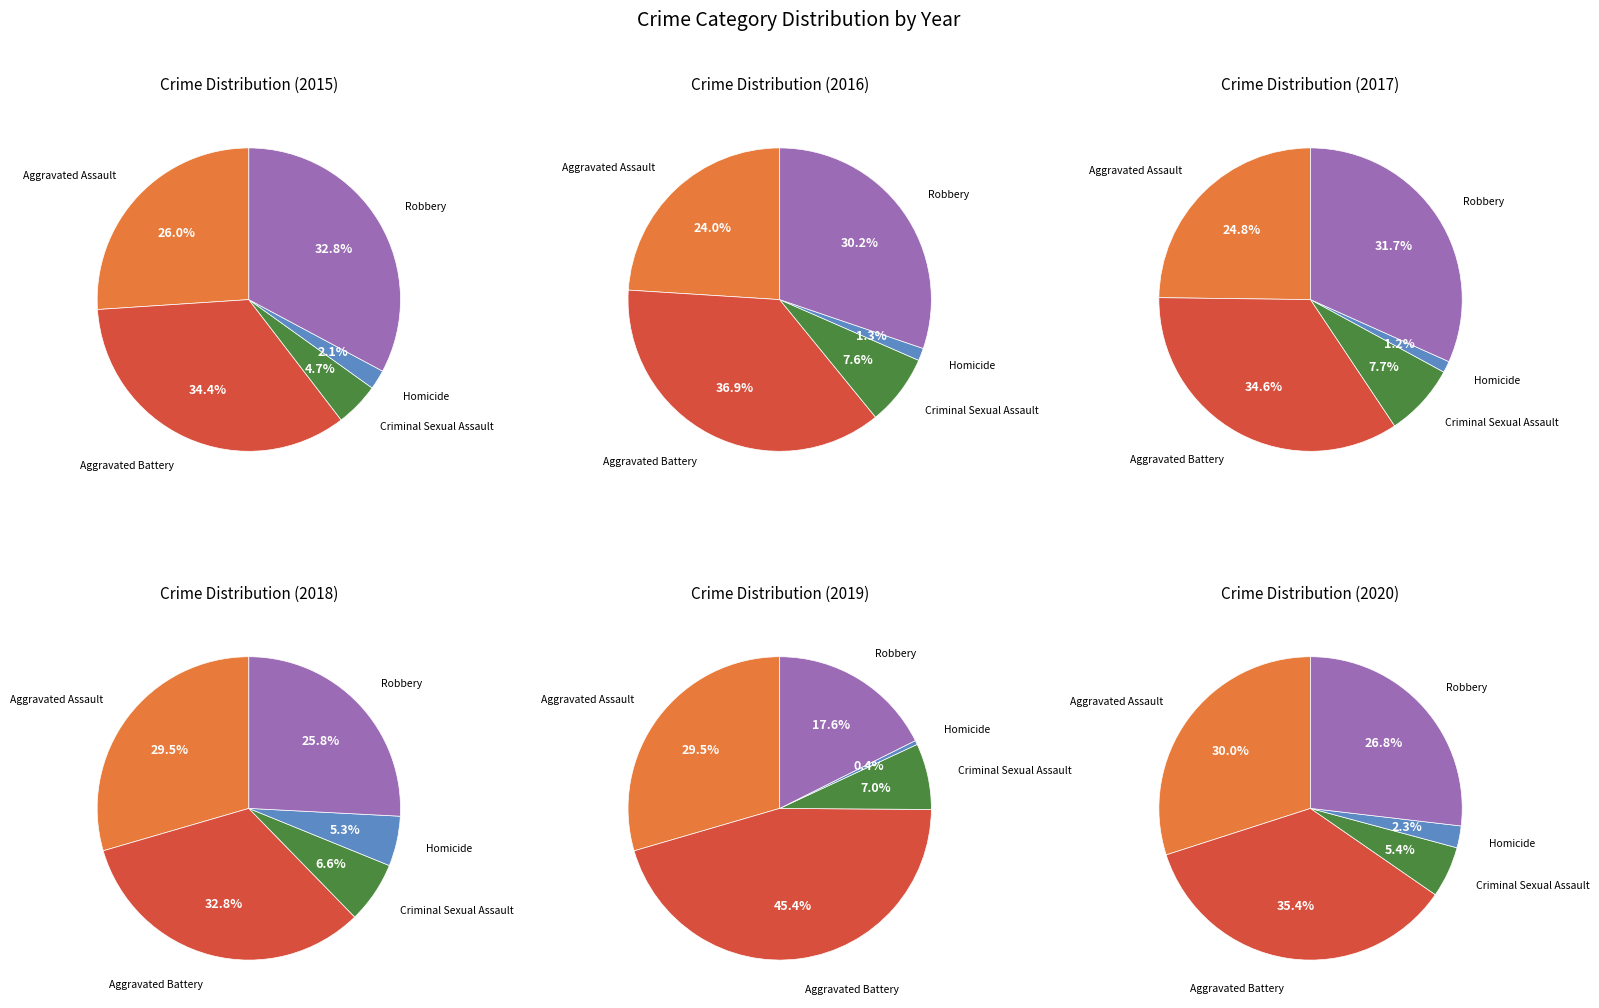

Is there a majority slice in this chart?

No